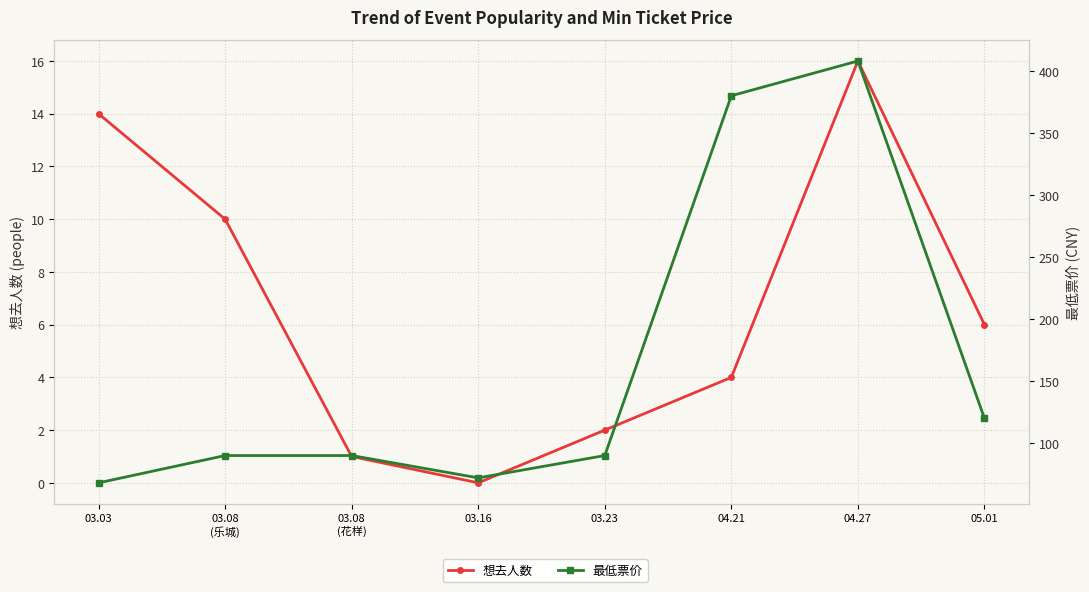

True or false: 最低票价 and 想去人数 intersect in this chart.

False